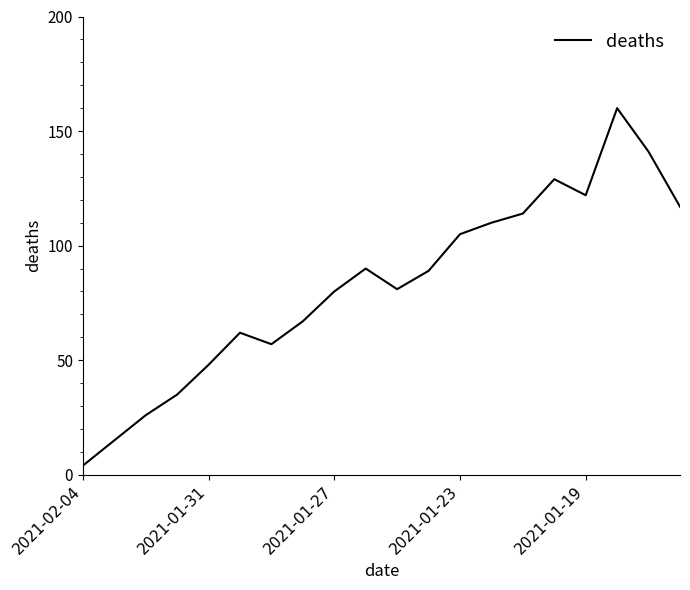

What is the difference between the maximum and minimum values?

156